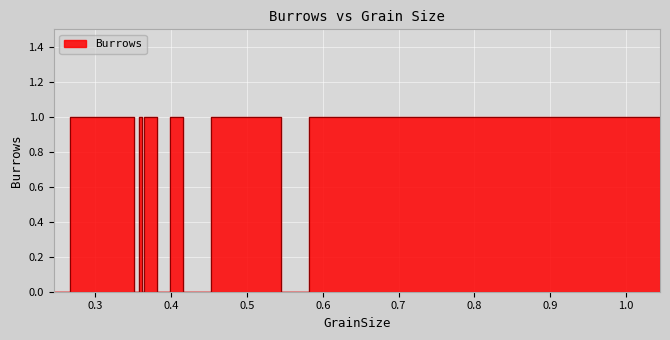

The value at 0.472 is 1. True or false?

True